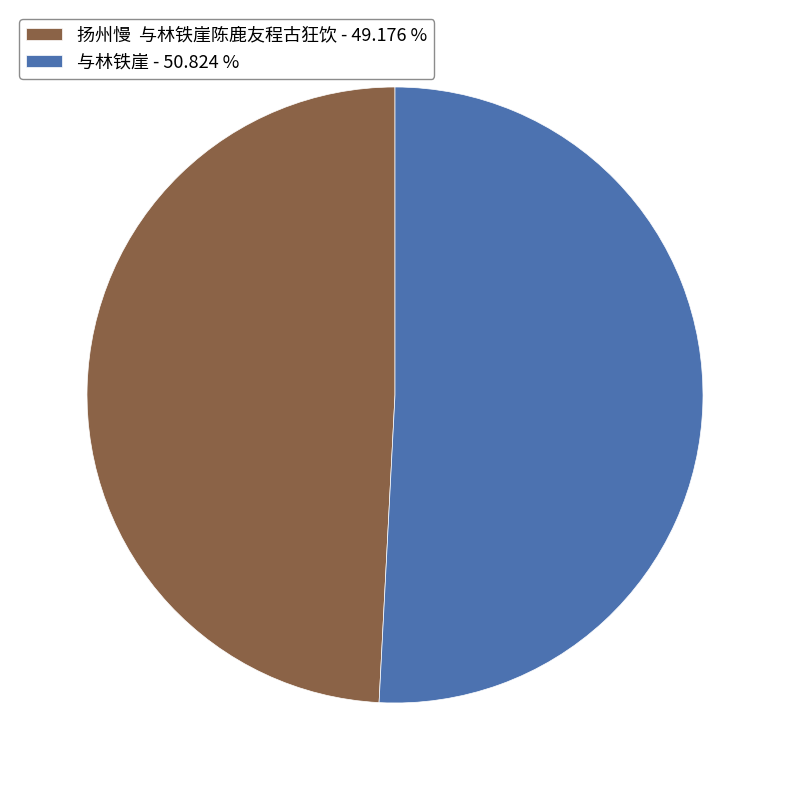

Is there a majority slice in this chart?

Yes